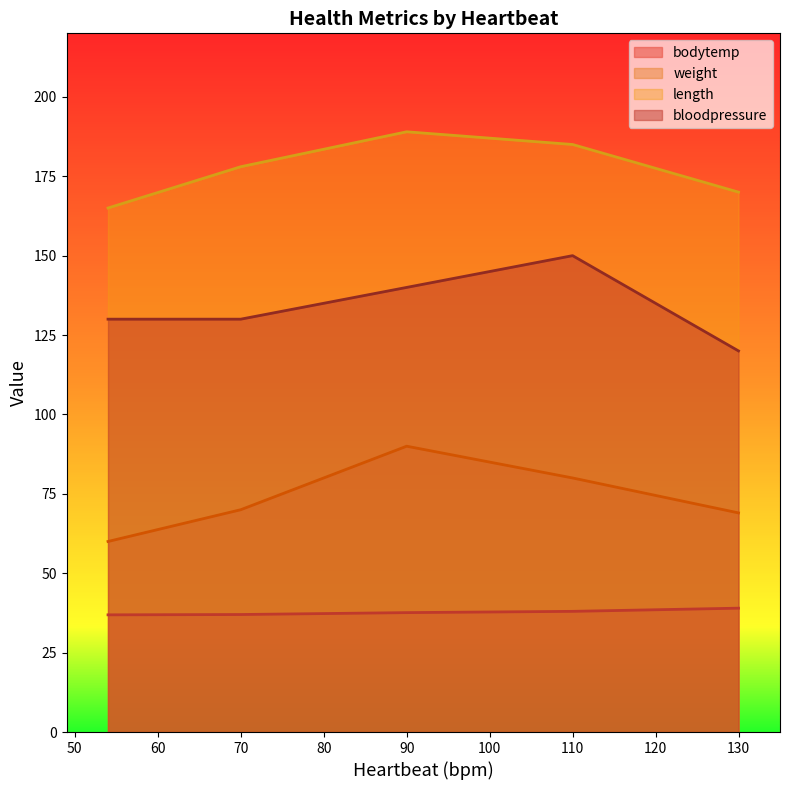

Which series has the largest total across all categories?

length